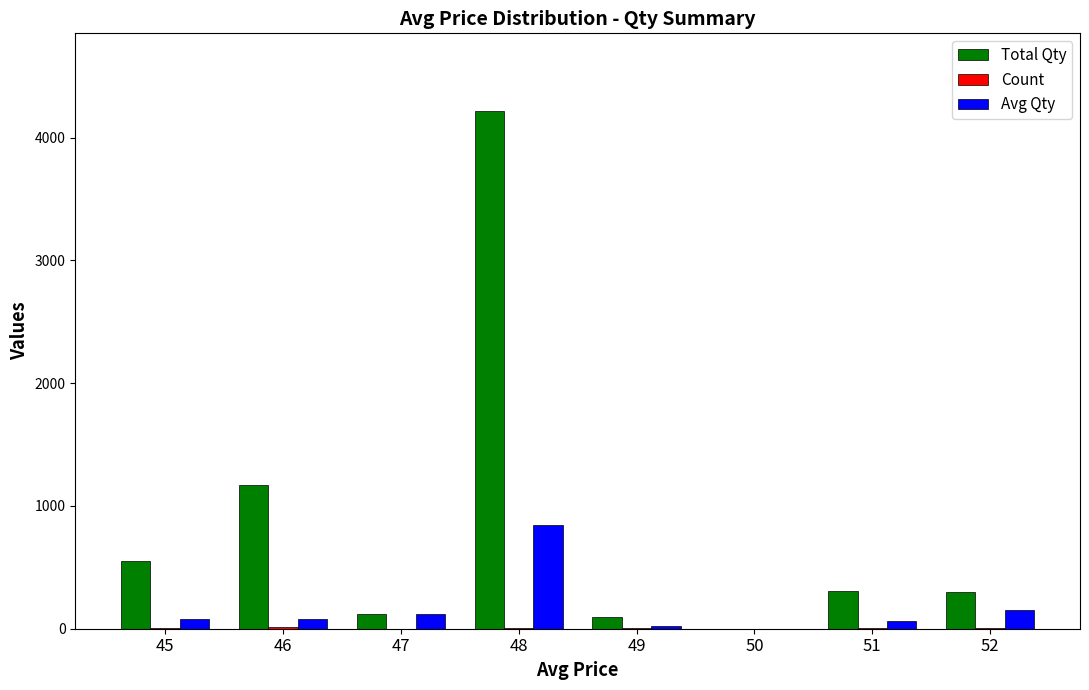

How many data points does each series have?

8